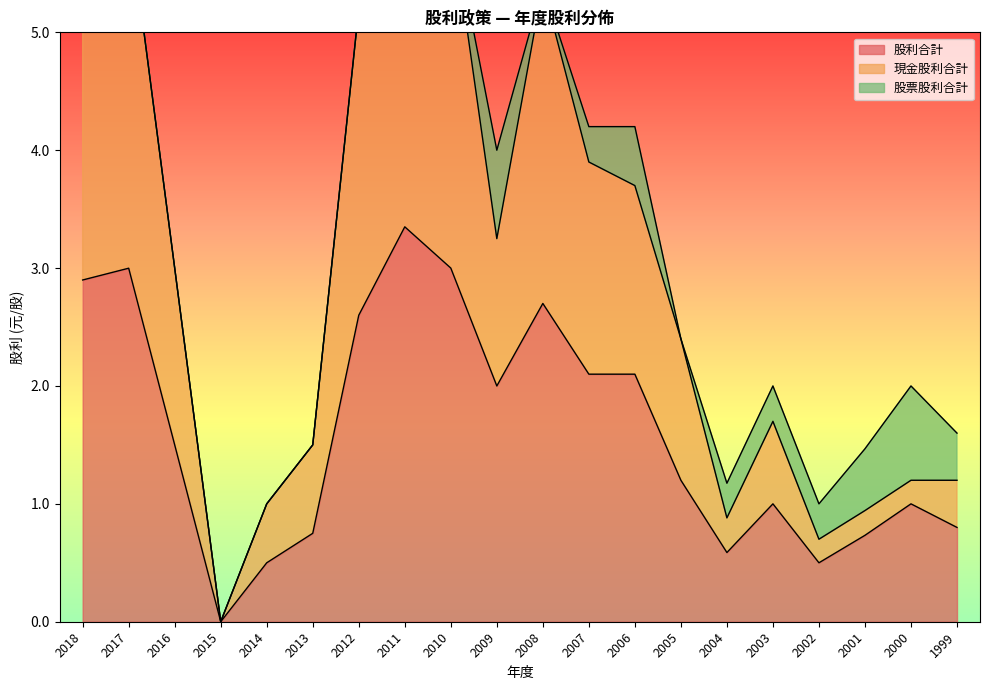

At how many categories does at least one series exceed 5?

6